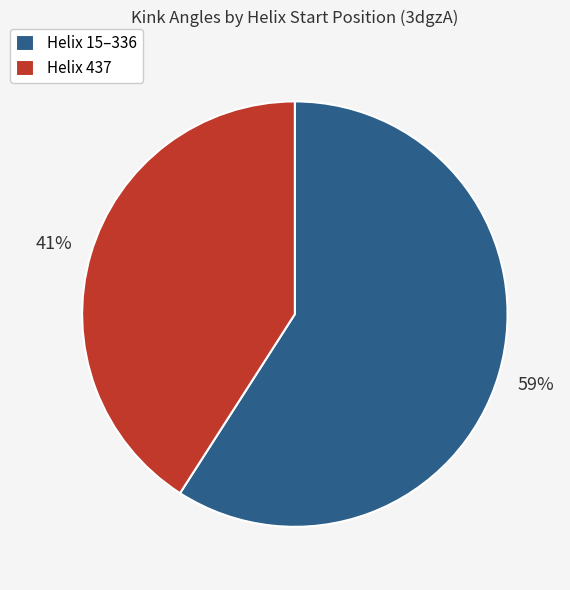

Count the number of slices in the pie.

2